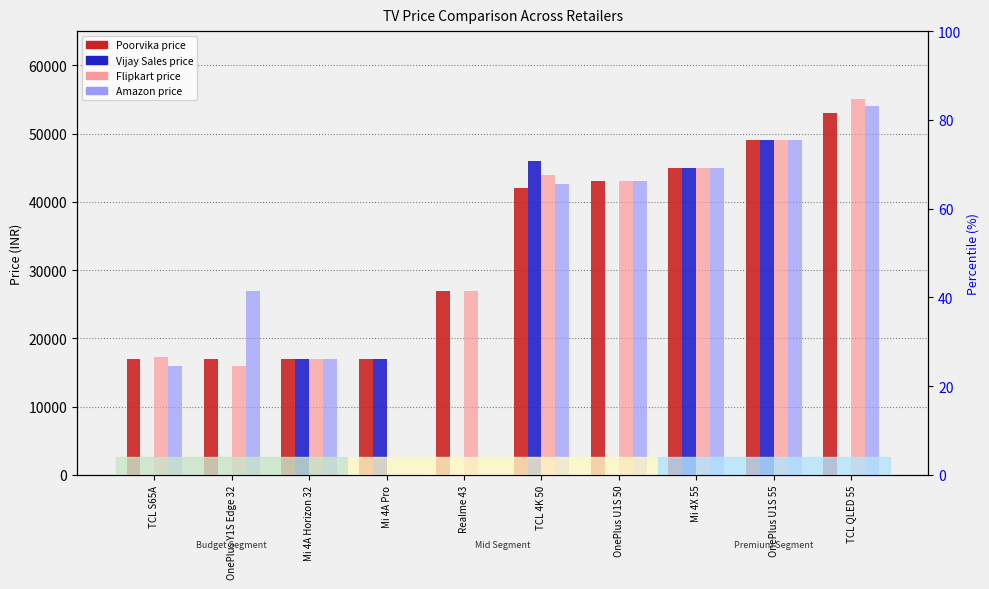

What is the value of the Amazon bar at the 9th from the left?

48999